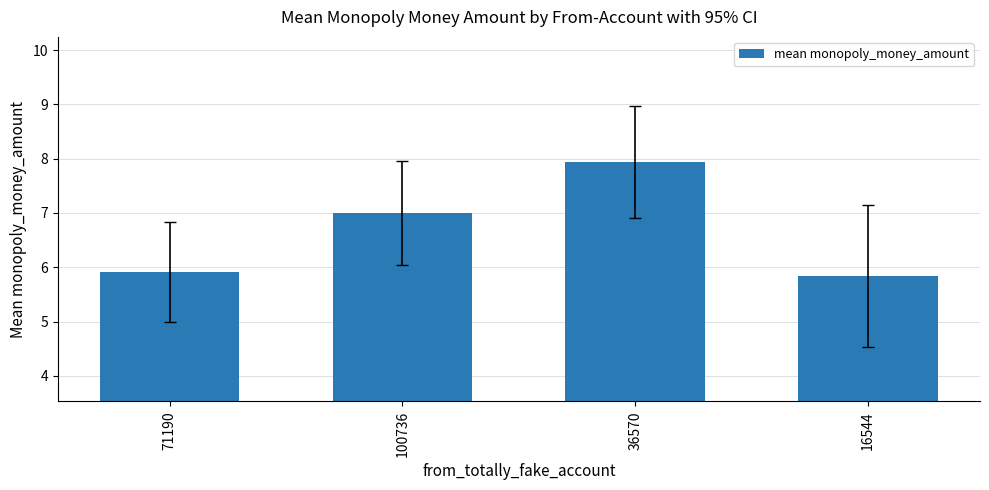

List the labels in order of value, smallest first.

16544, 71190, 100736, 36570